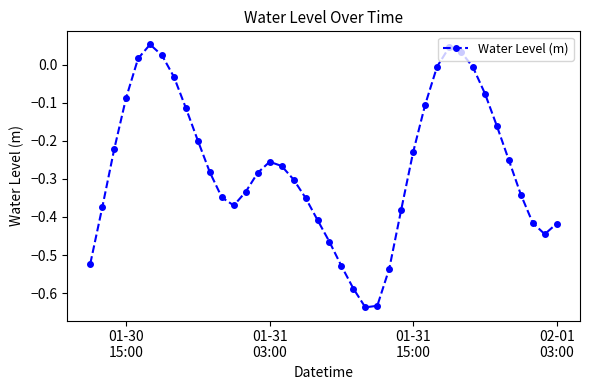

What is the difference between the maximum and minimum values?

0.7